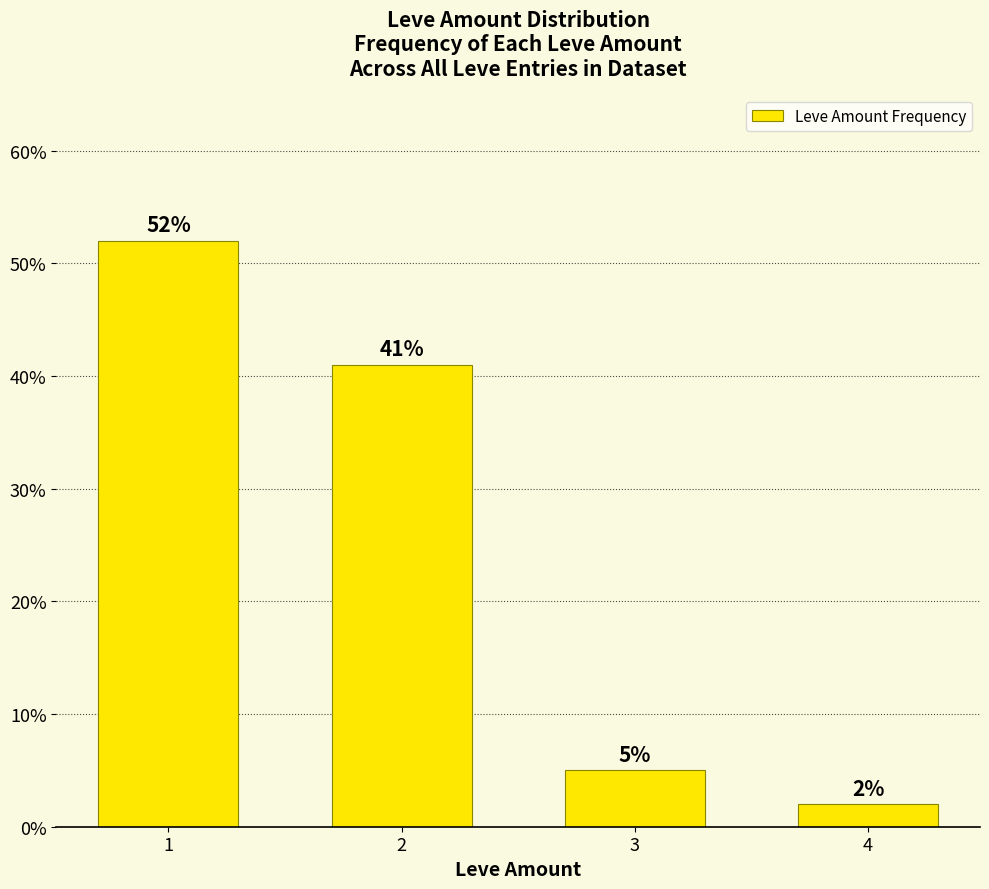

Reading left to right, extract all data points from this chart.

1=52	2=41	3=5	4=2